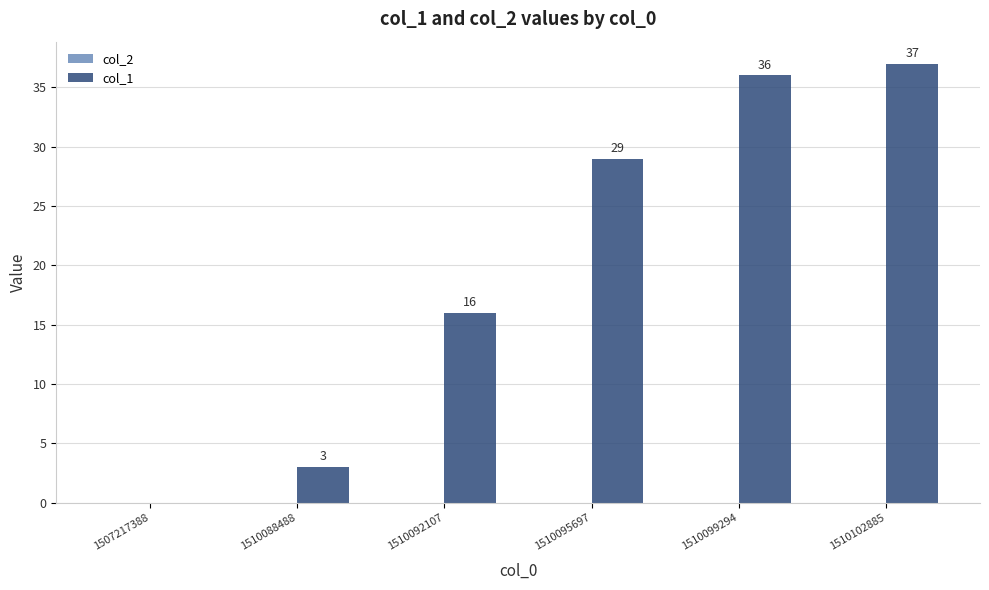

What is the change in value from 1510088488 to 1510102885?

+34